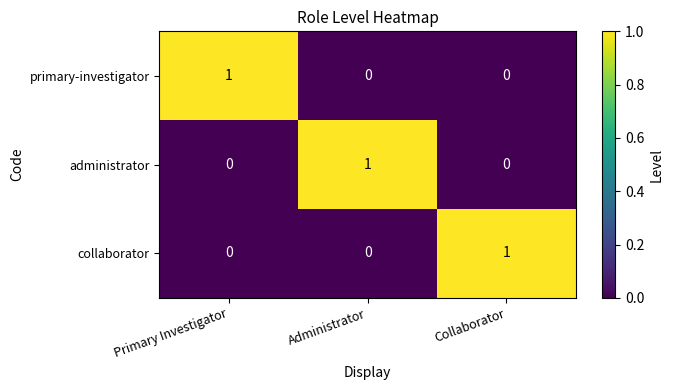

Count the administrator values in the range 0 to 1.

3